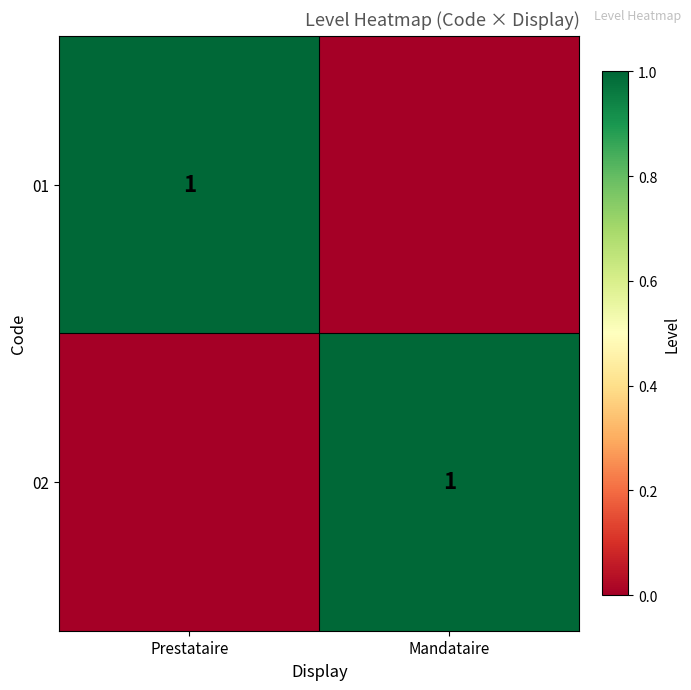

True or false: 01 has a value of 0 at Prestataire.

False